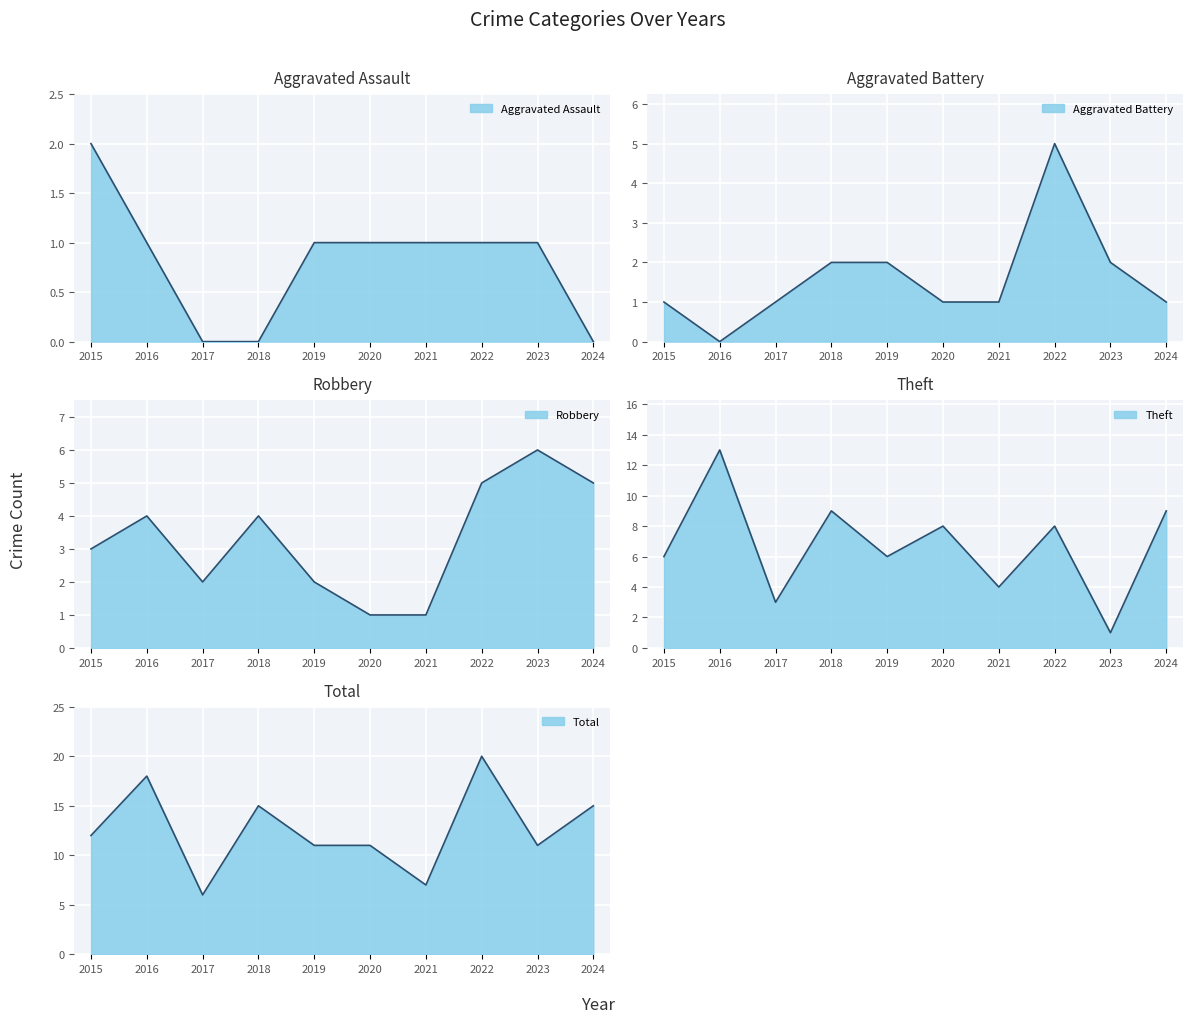

The value of Total at 2022 is 20. True or false?

True